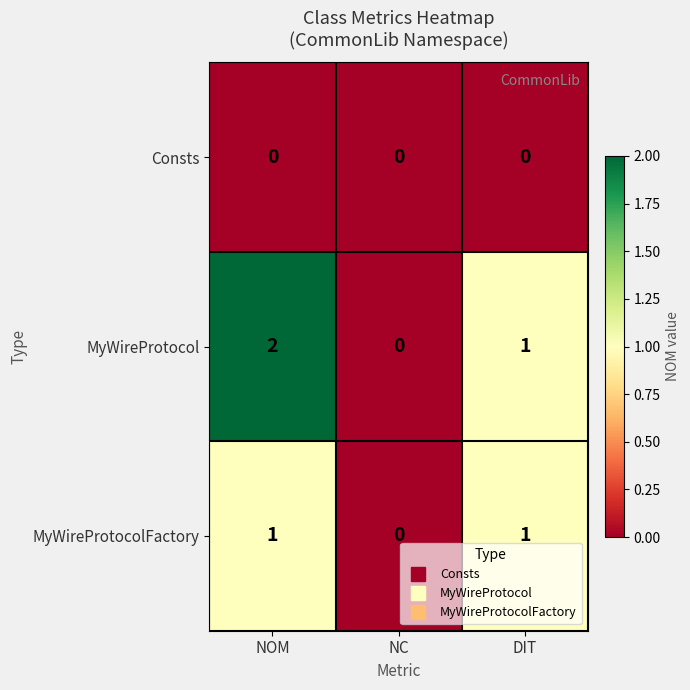

Reading right to left, list all the values displayed in this chart.

Consts: DIT=0	NC=0	NOM=0
MyWireProtocol: DIT=1	NC=0	NOM=2
MyWireProtocolFactory: DIT=1	NC=0	NOM=1